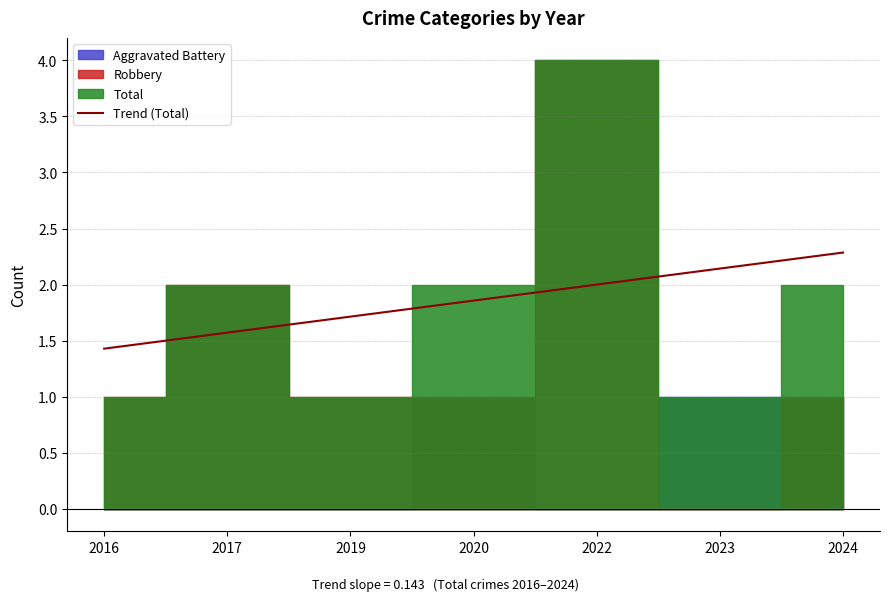

The chart shows a value of 1.7 at 2019. True or false?

True